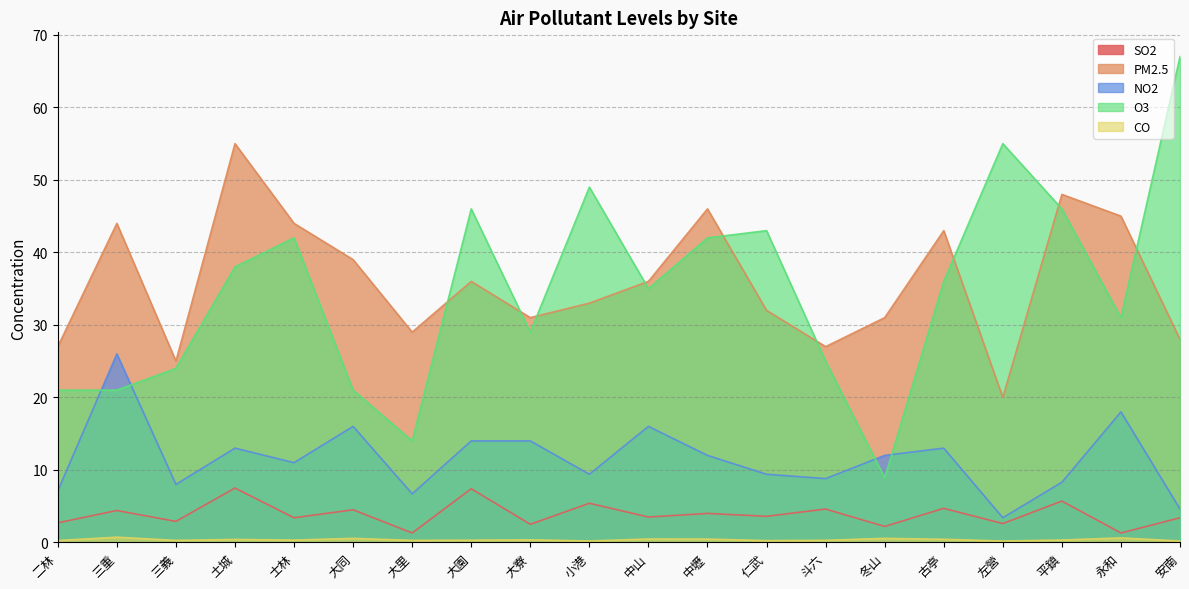

What is the label of the 12th point from the left?

中壢